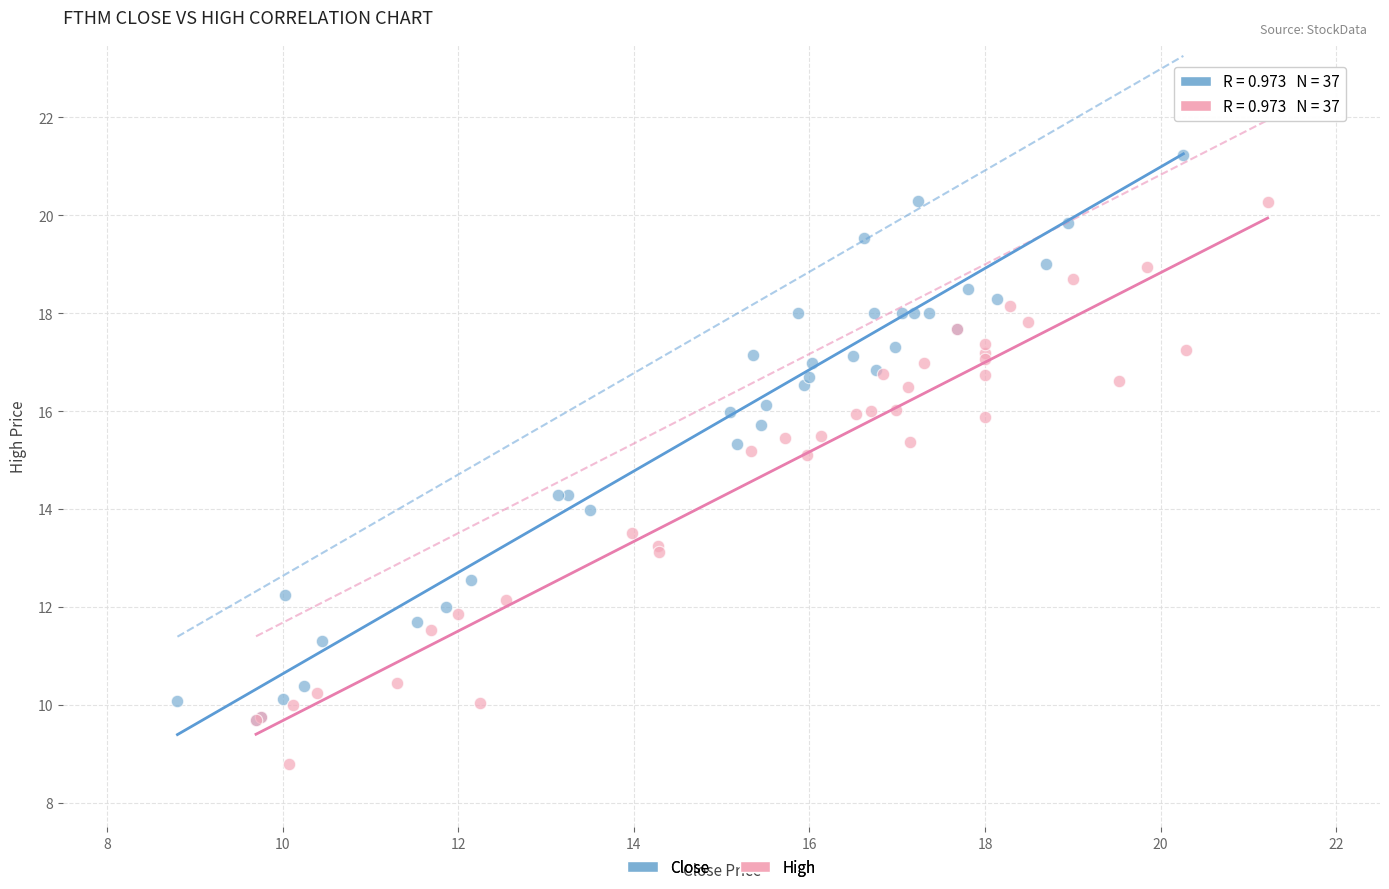

What are all the series names shown in the legend?

Close, High